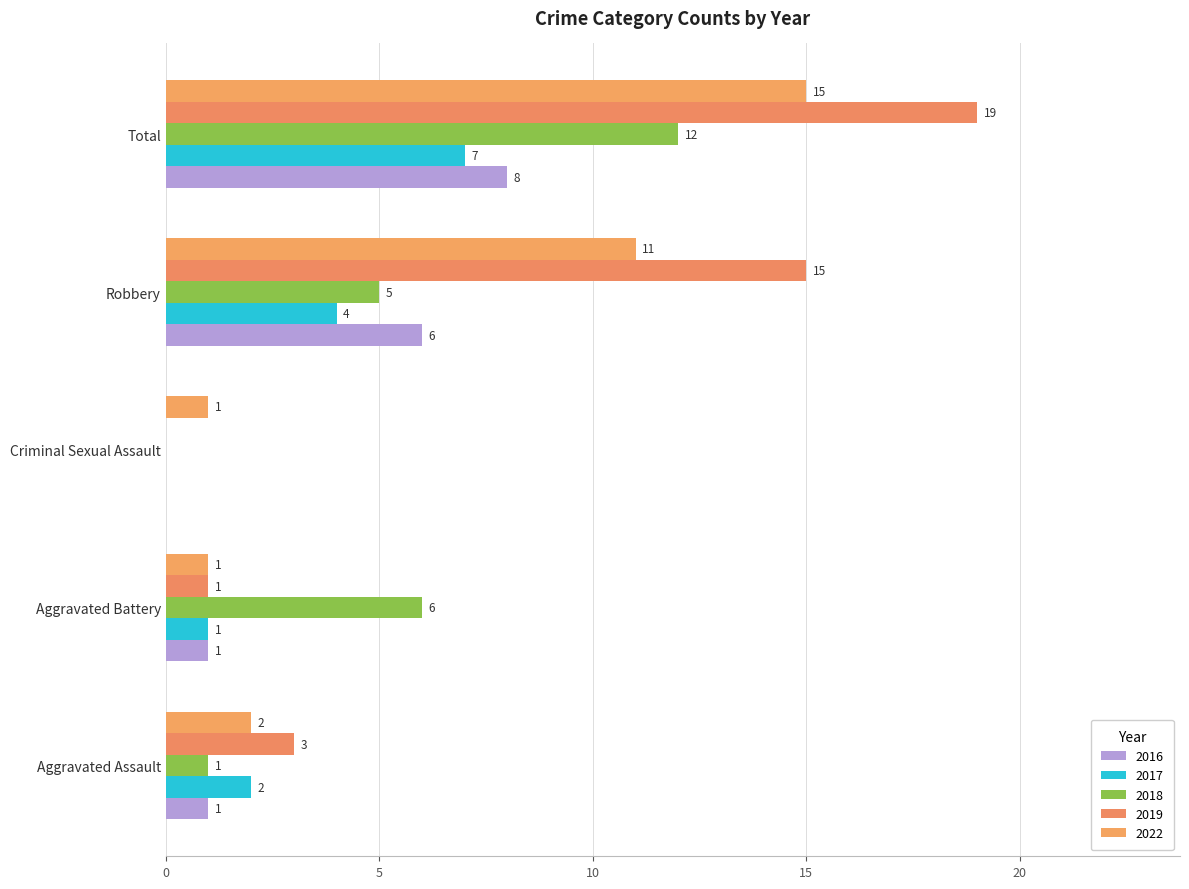

Which category has the highest value in the 2018 series?

Total